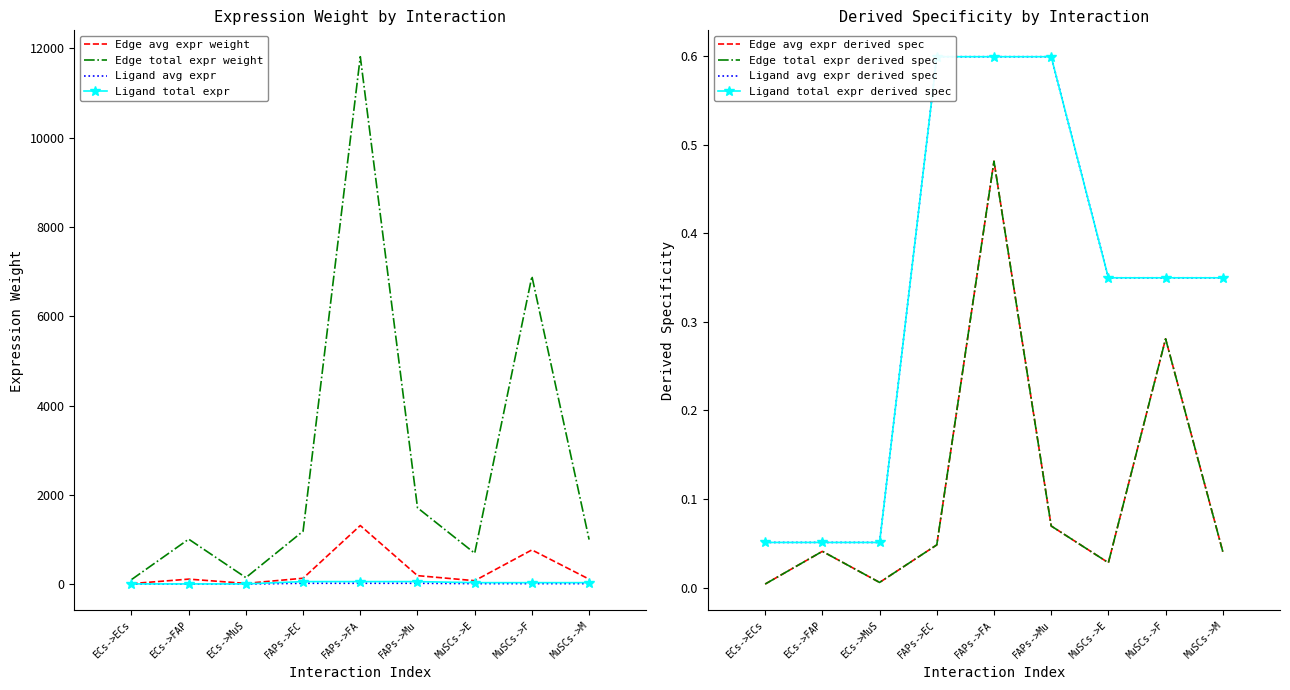

Is it true that Edge total expr weight equals 4605.7 at MuSCs->F?

False